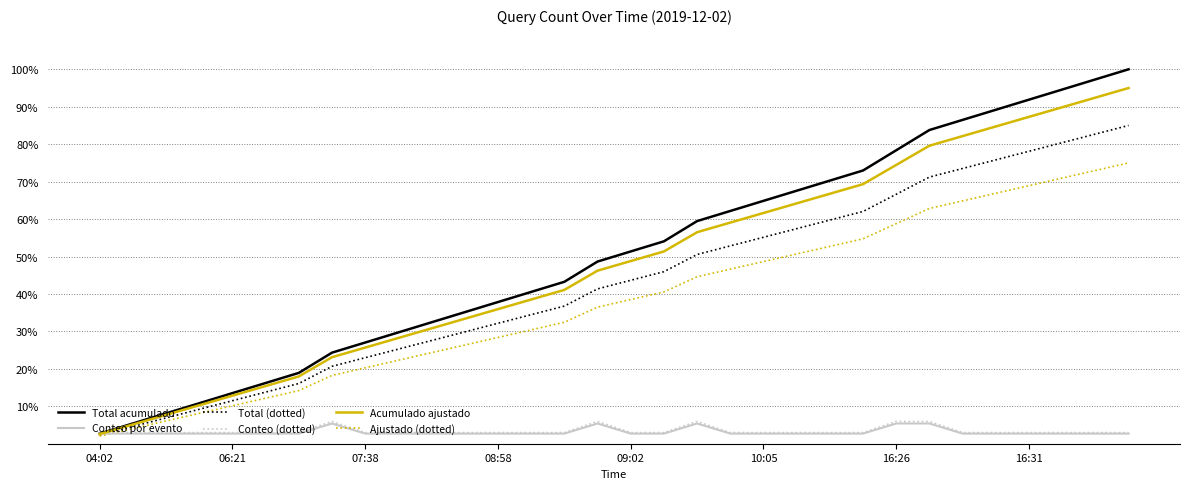

Does the chart have visible grid lines?

Yes